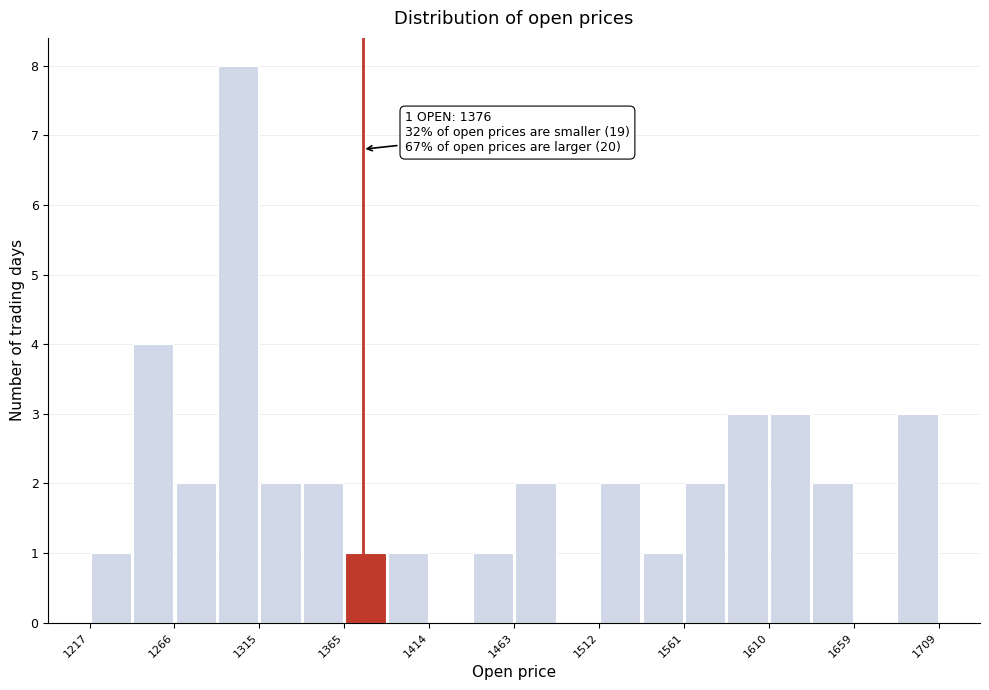

Over which range of the x-axis is the bar tallest?

1290 to 1315